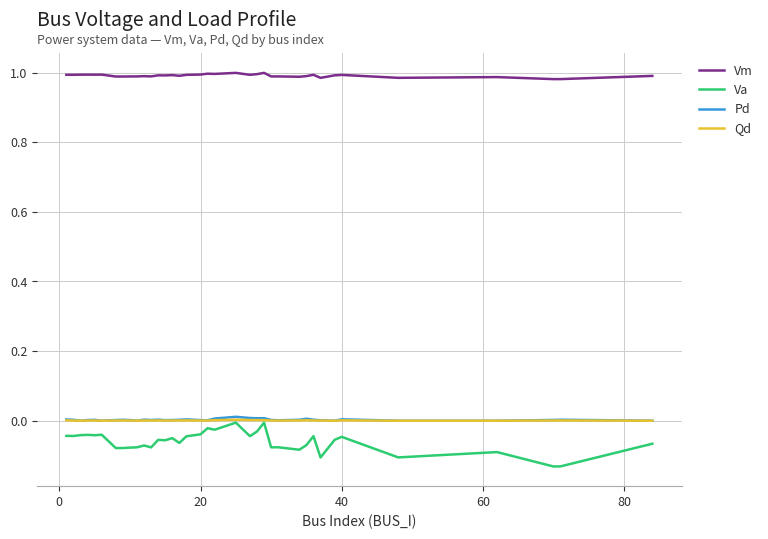

True or false: Va and Vm intersect in this chart.

False